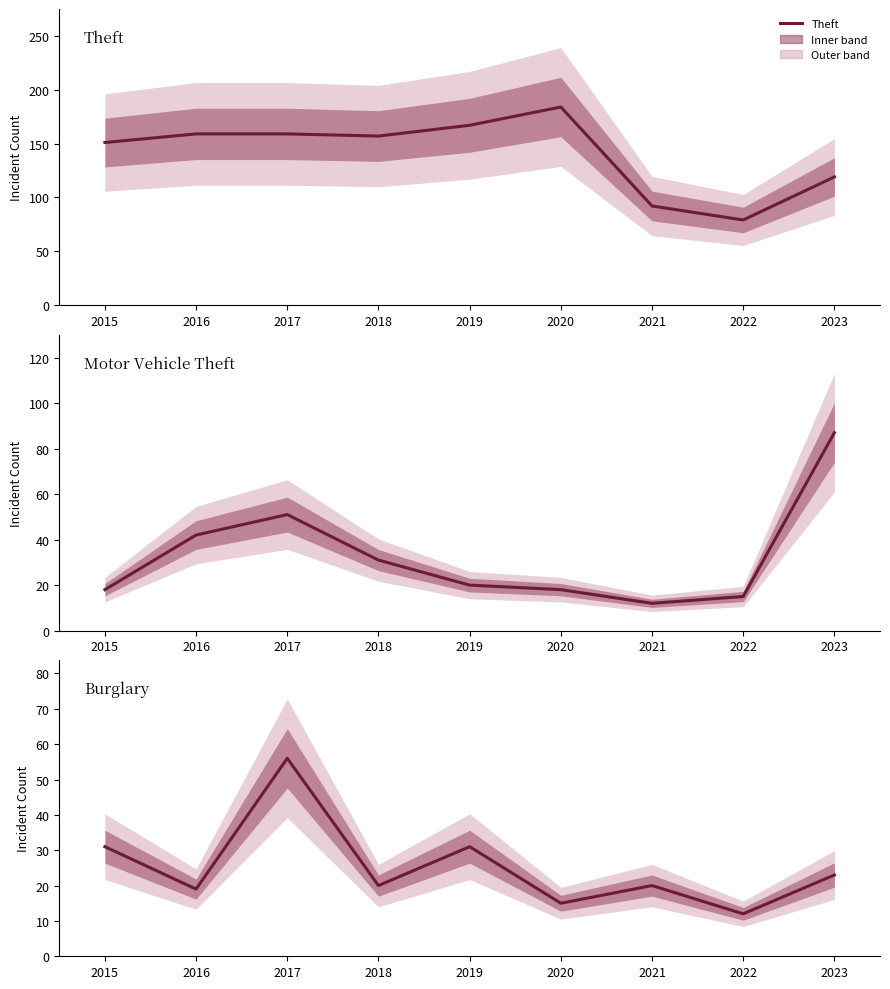

Between which two adjacent categories do Motor Vehicle Theft and Burglary first intersect?

2015 and 2016